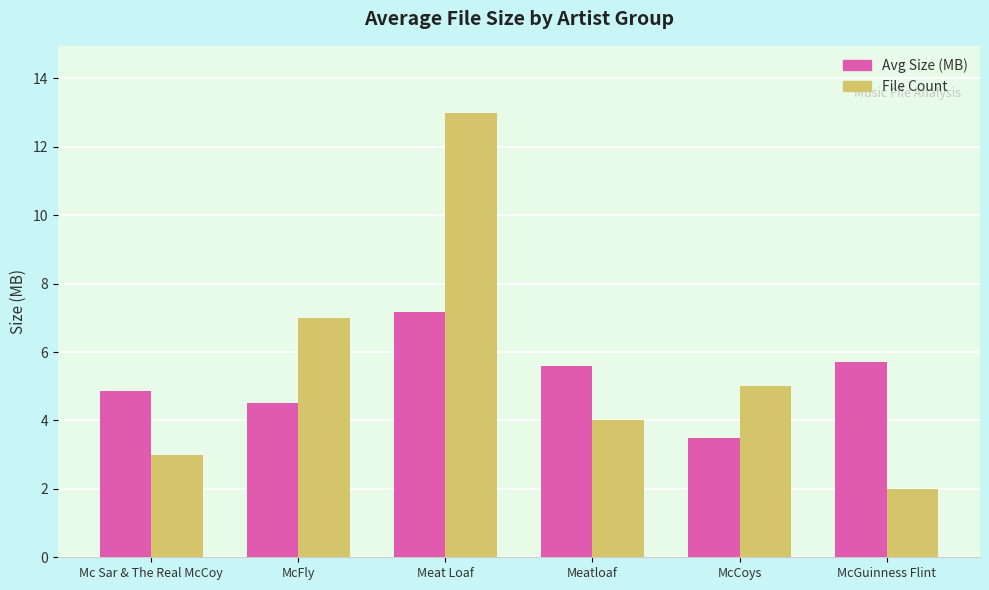

What is the lowest value of the File Count series?

2.0